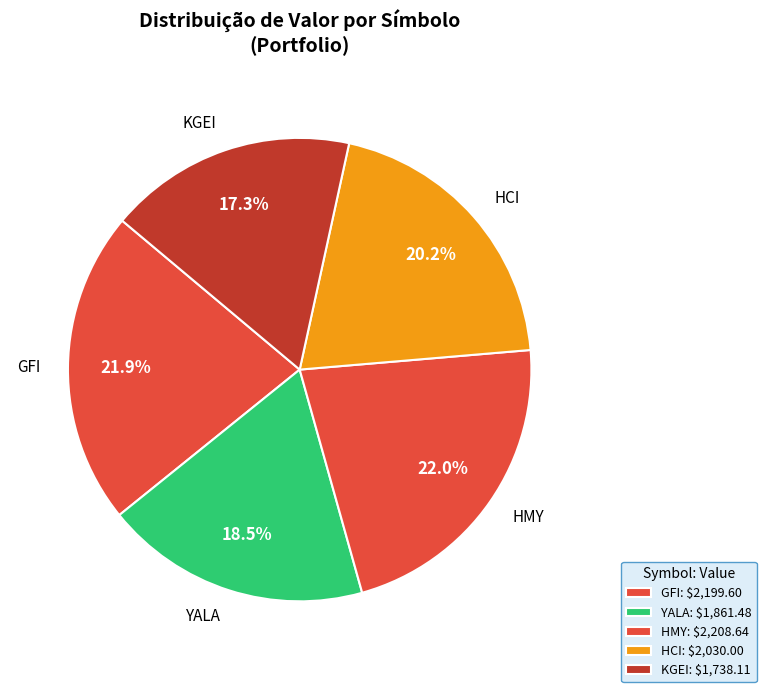

Between HCI and YALA, which is larger?

HCI